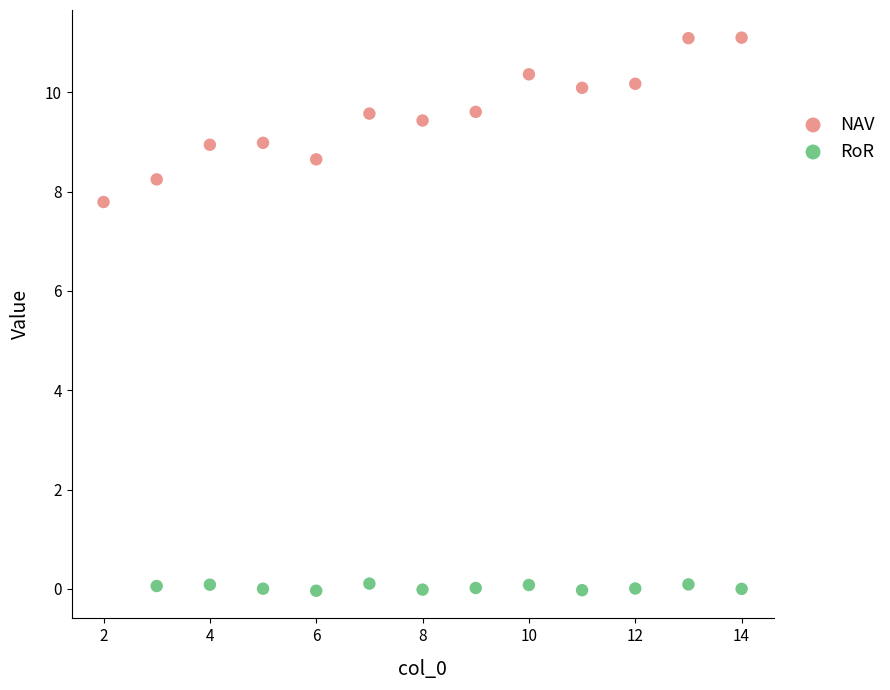

Which series has the largest Y range (max minus min)?

NAV